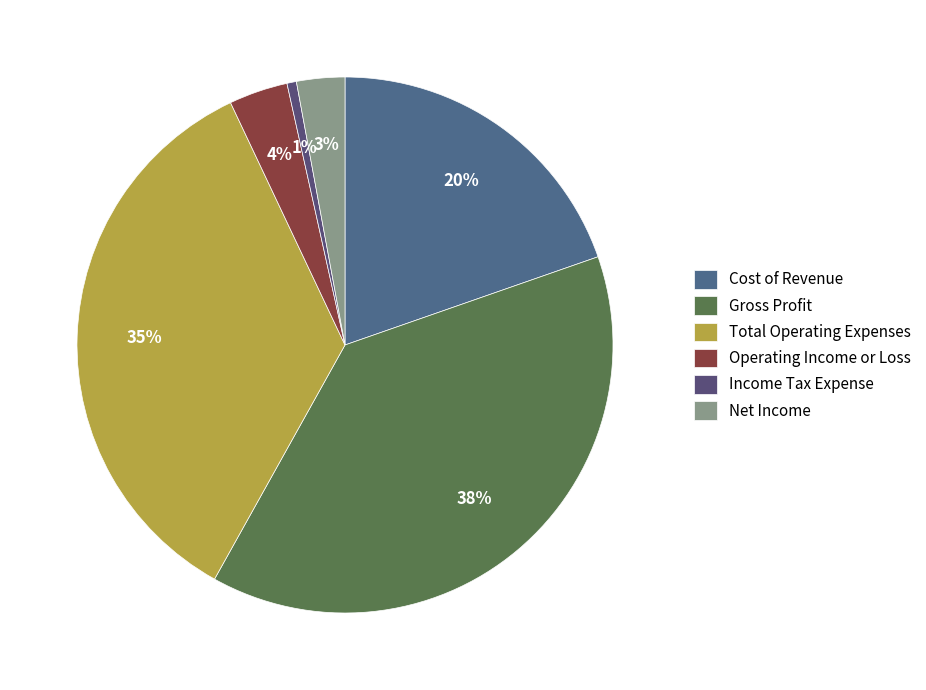

Approximately how many times larger is the value at Operating Income or Loss compared to Income Tax Expense?

6.2